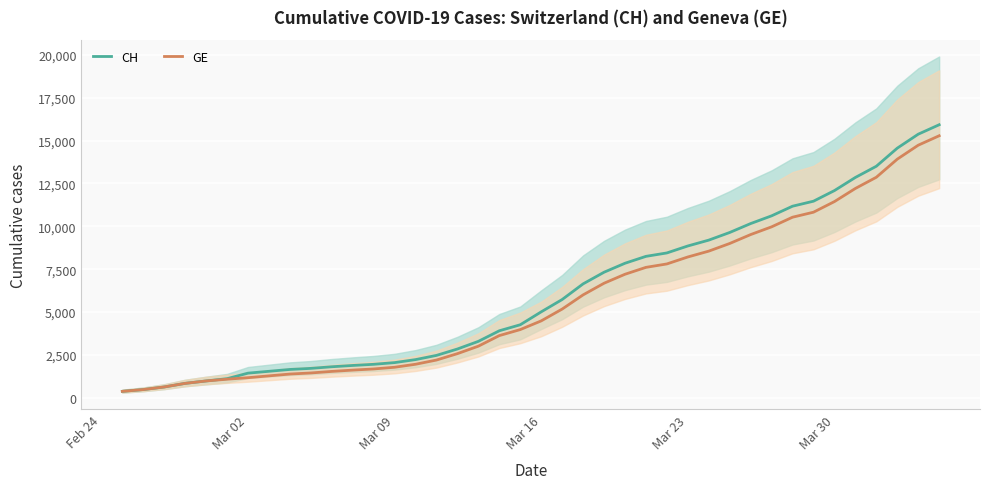

How many values in the CH series exceed 5012?

19